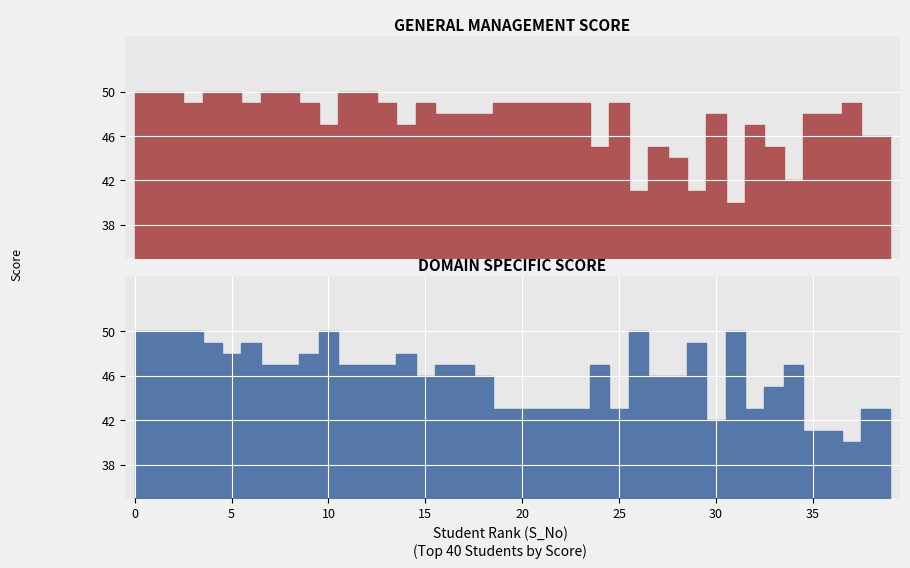

Is it true that GENERAL_MANAGEMENT_SCORE equals 73 at 32?

False